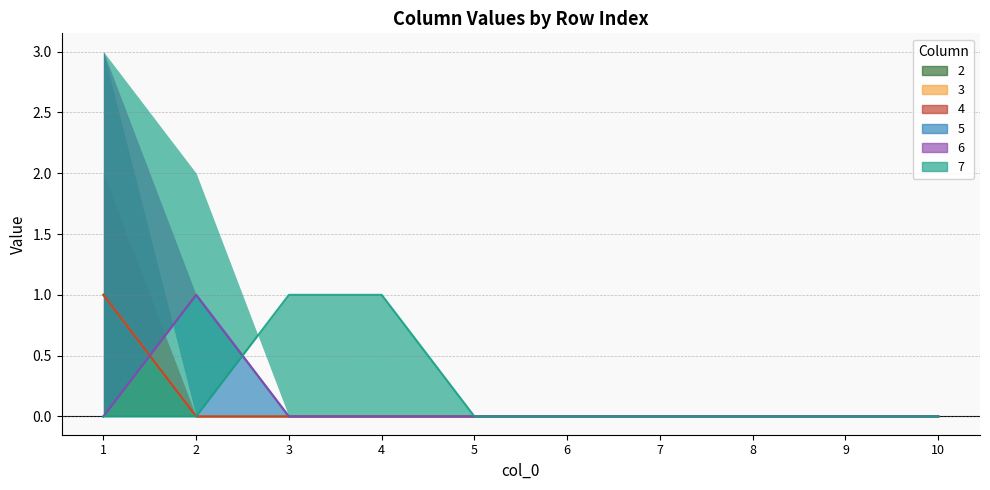

What is the highest value of the 6 series?

1